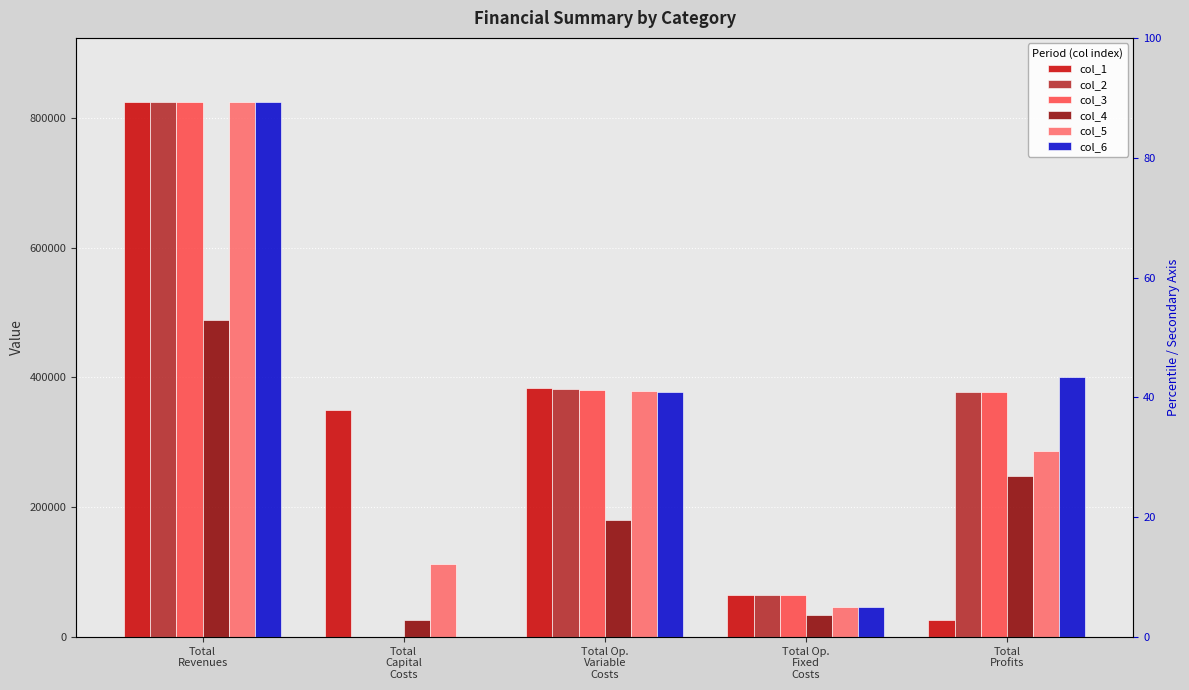

What is the total value across all series at Total
Revenues?

4607945.3